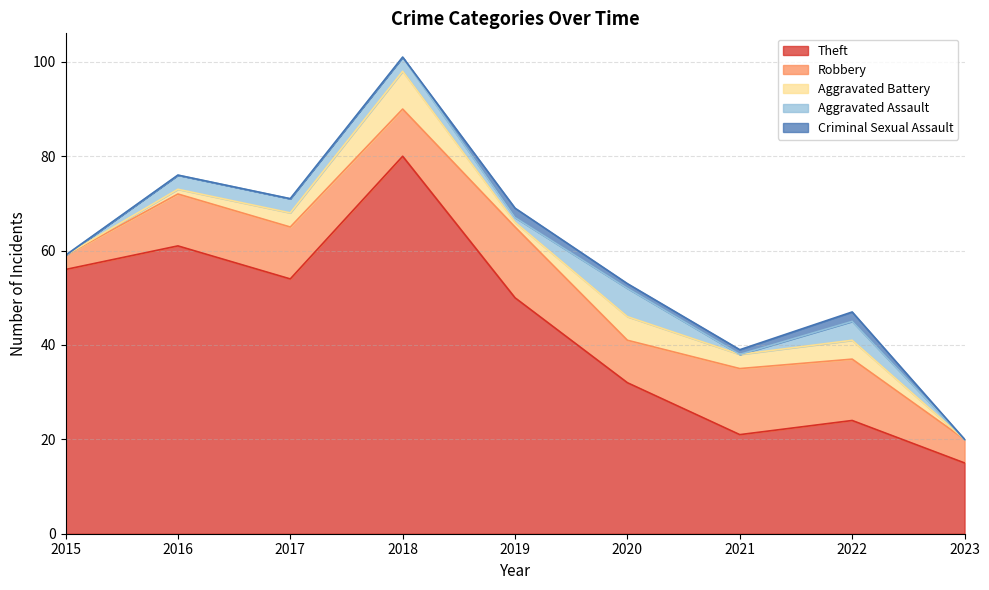

Reading right to left, what are all the values shown in this chart?

Theft: 2023=15	2022=24	2021=21	2020=32	2019=50	2018=80	2017=54	2016=61	2015=56
Robbery: 2023=5	2022=13	2021=14	2020=9	2019=15	2018=10	2017=11	2016=11	2015=3
Aggravated Battery: 2023=0	2022=4	2021=3	2020=5	2019=1	2018=8	2017=3	2016=1	2015=0
Aggravated Assault: 2023=0	2022=4	2021=0	2020=6	2019=1	2018=3	2017=3	2016=3	2015=0
Criminal Sexual Assault: 2023=0	2022=2	2021=1	2020=1	2019=2	2018=0	2017=0	2016=0	2015=0